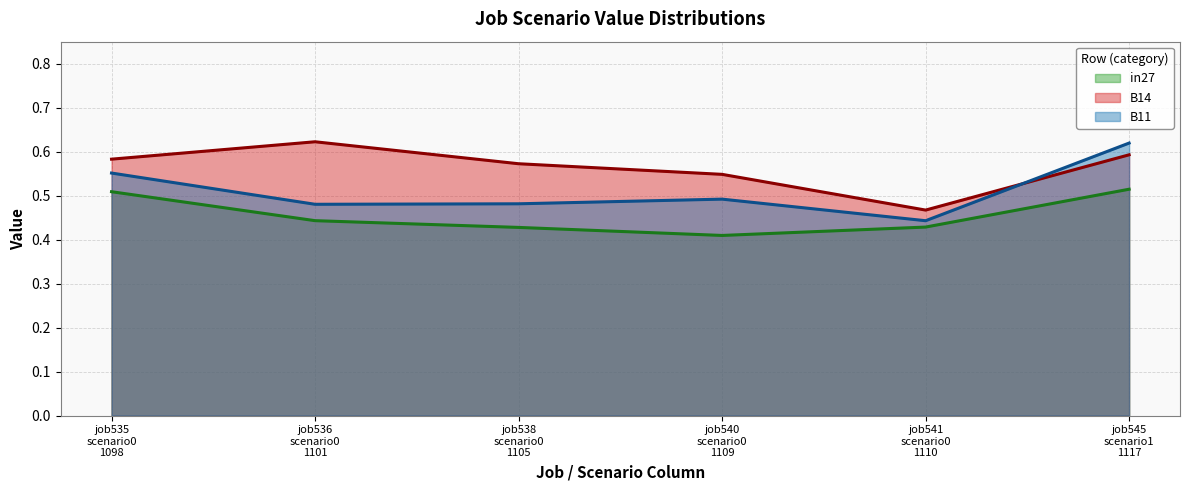

Which series has the largest total across all categories?

B14